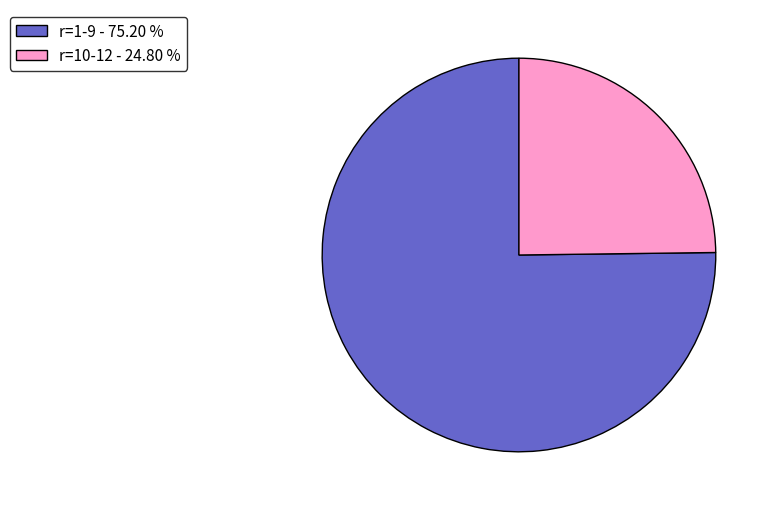

What is the largest slice in the pie chart?

r=1-9 - 75.20 %